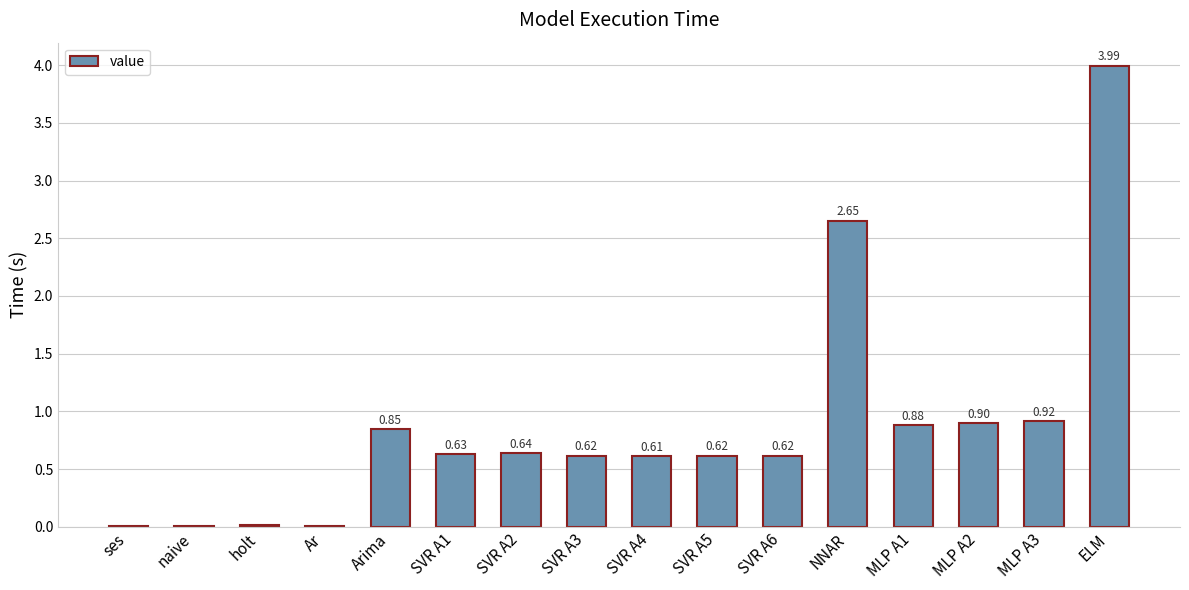

What is the sum of all values?

14.0